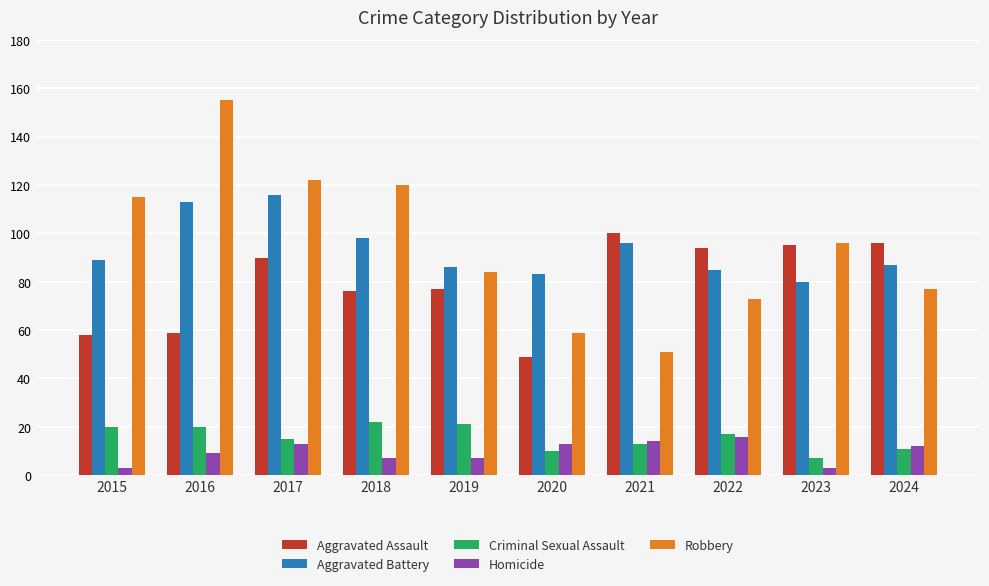

The Homicide series shows 23 at 2022. True or false?

False